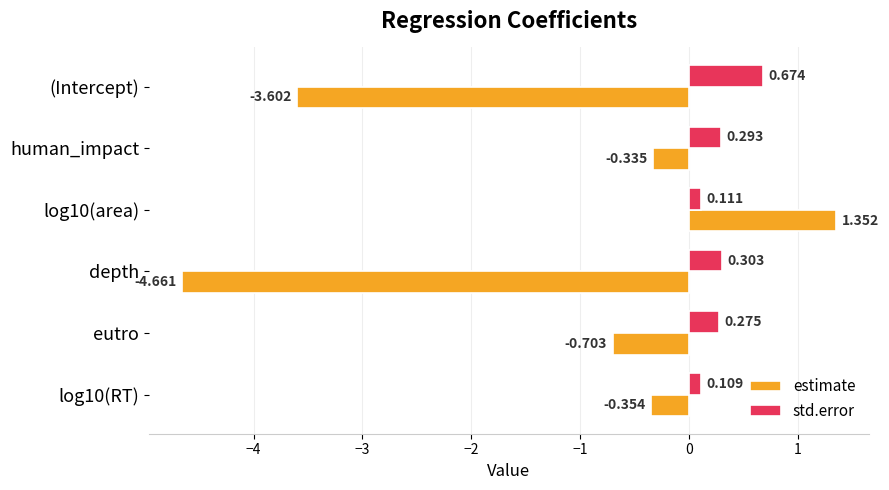

Which category has the lowest value across all series?

depth